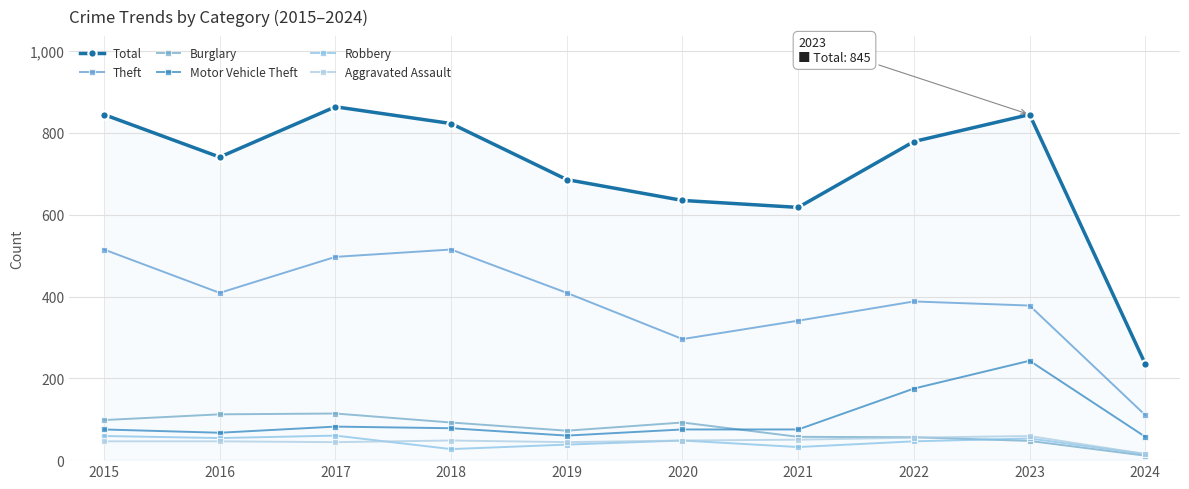

Which category has the lowest value in the Total series?

2024